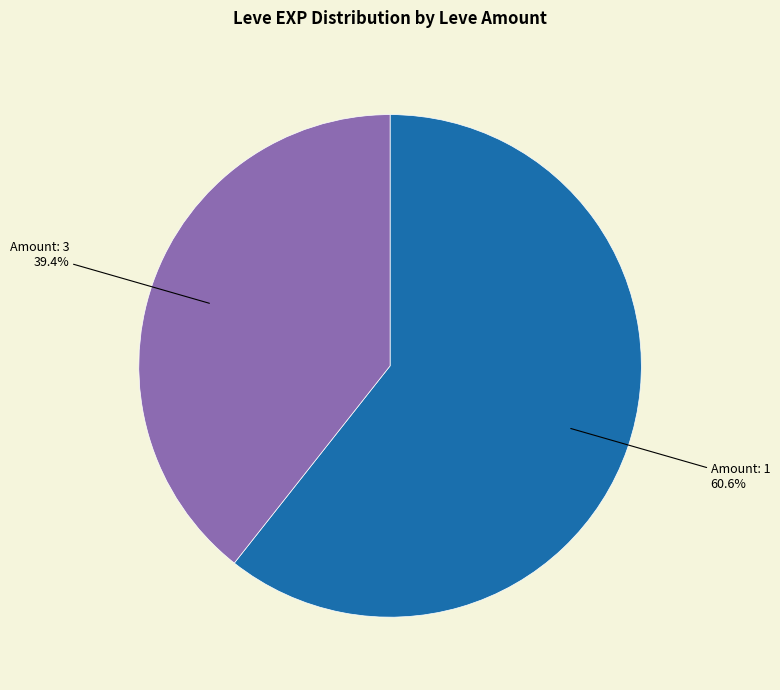

Is there any slice that represents more than half of the pie?

Yes